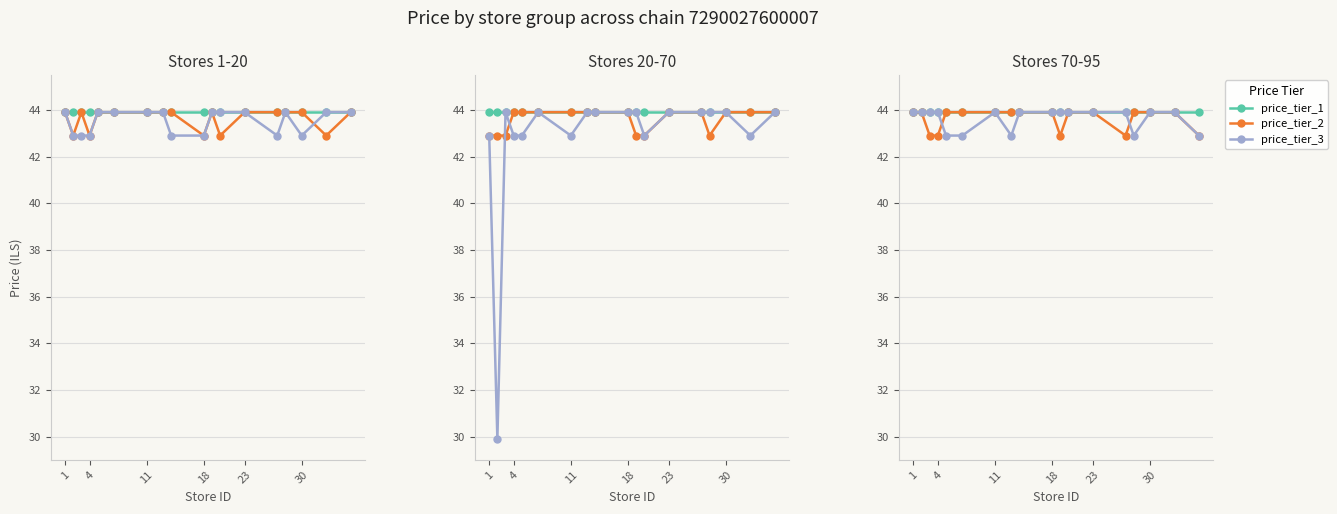

At which label does price_tier_2 reach its peak?

1